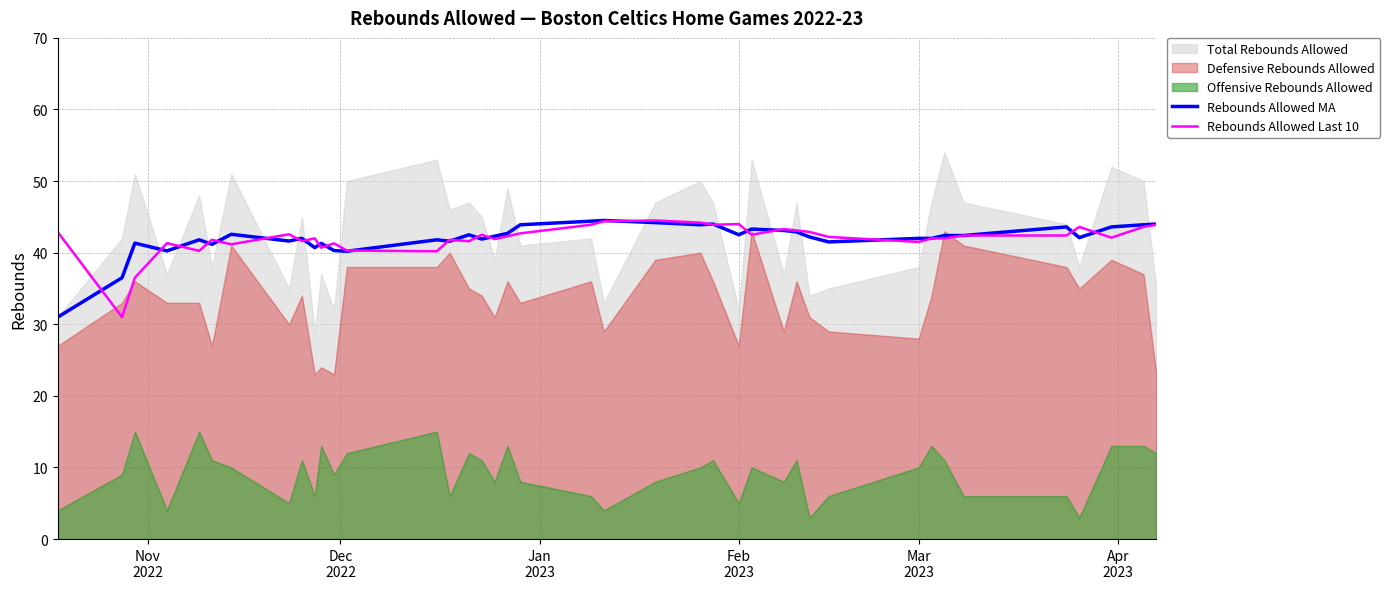

What is the highest value of the Rebounds Allowed Last 10 series?

44.5